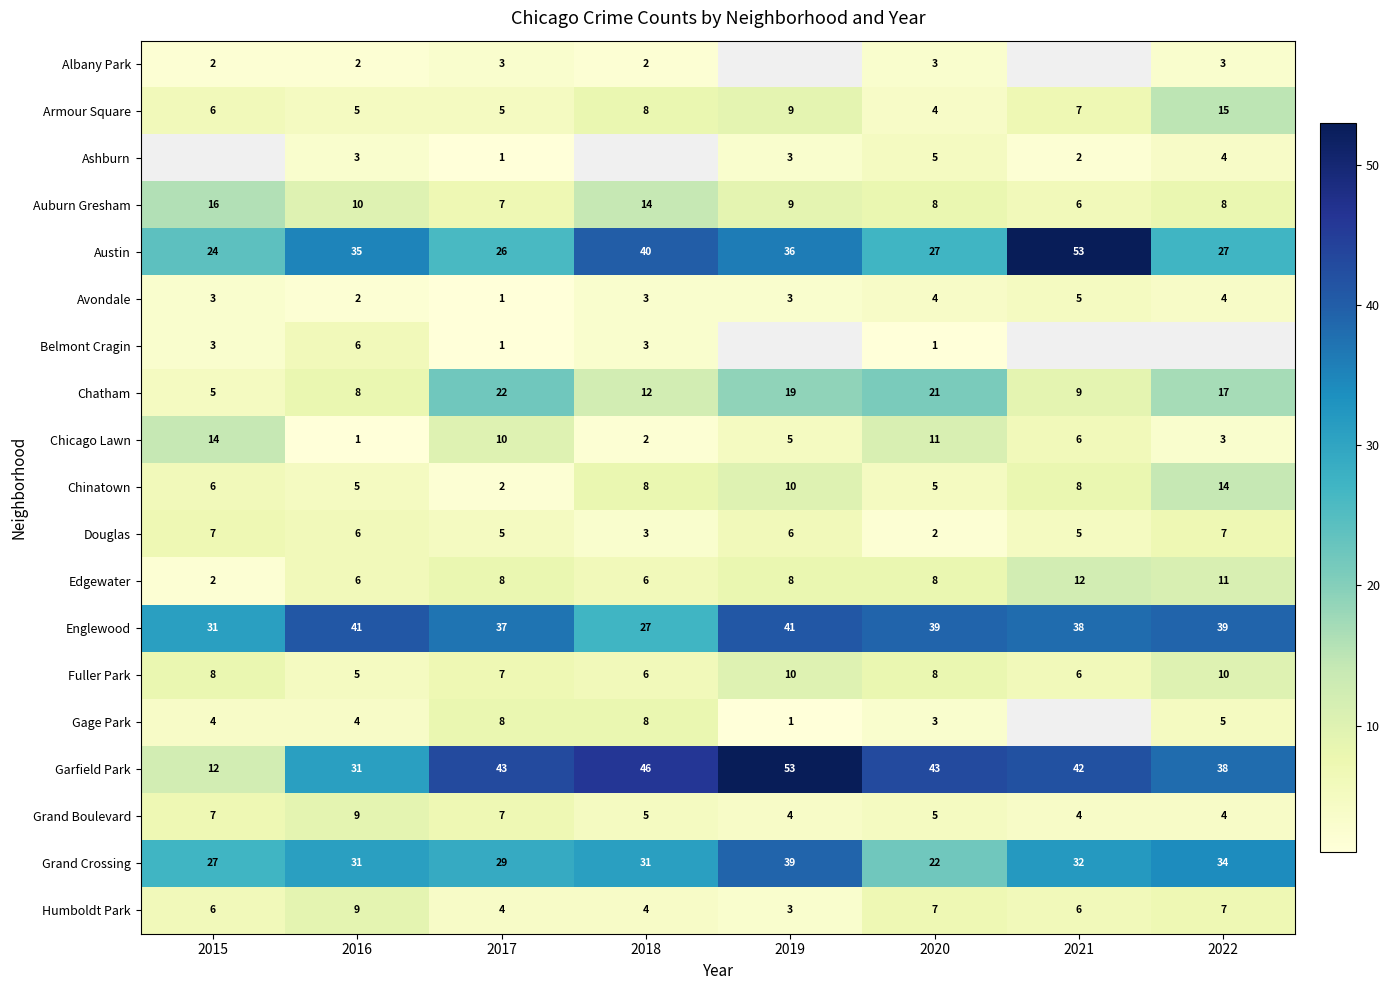

What is the sum of the Gage Park values at 2015 and 2019?

5